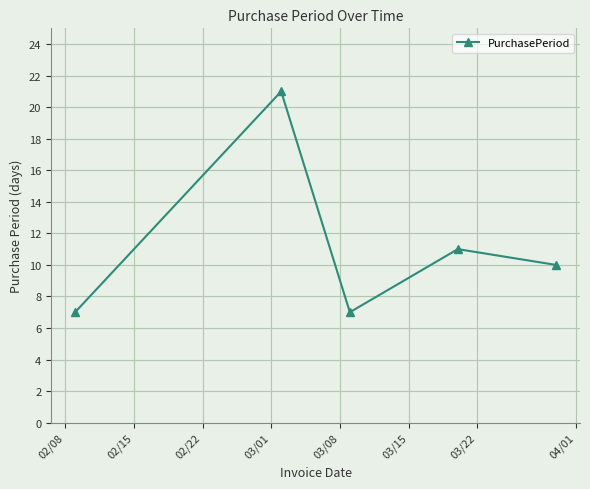

What is the greatest value displayed?

21